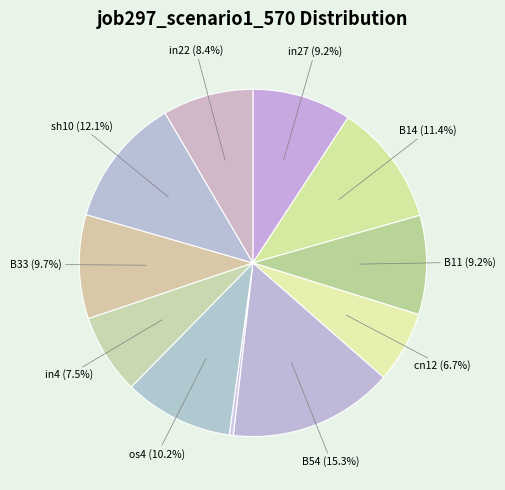

Count the number of slices in the pie.

11